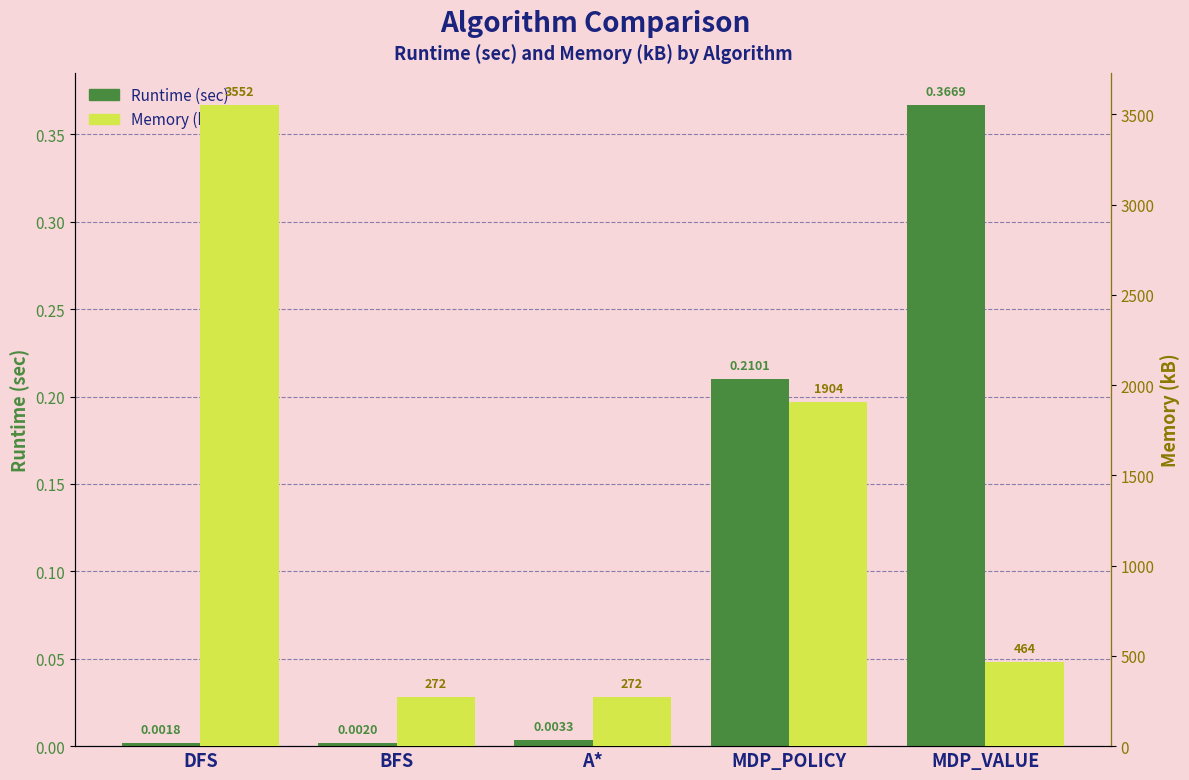

What is the label of the 3rd bar from the right?

A*